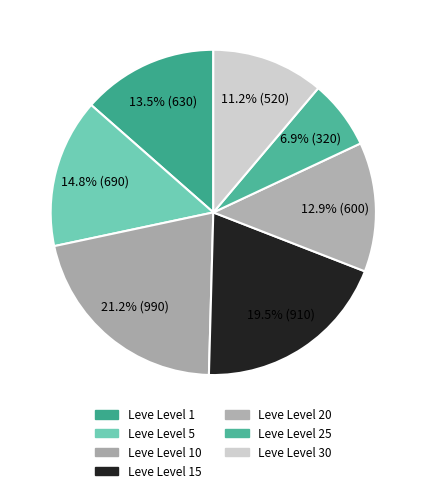

Is the sum of Leve Level 20 and Leve Level 5 greater than half?

No